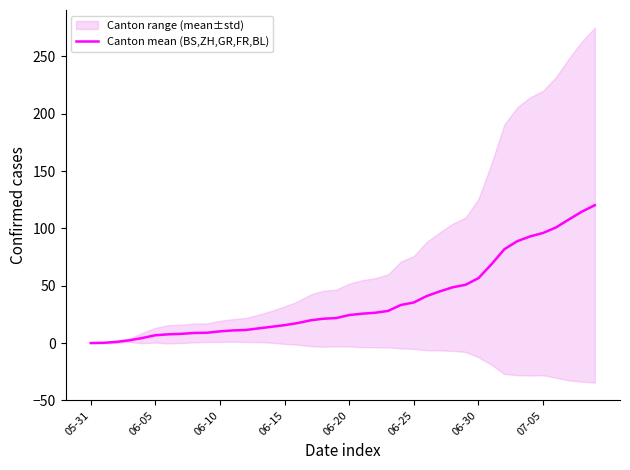

Count the number of categories in the chart.

40